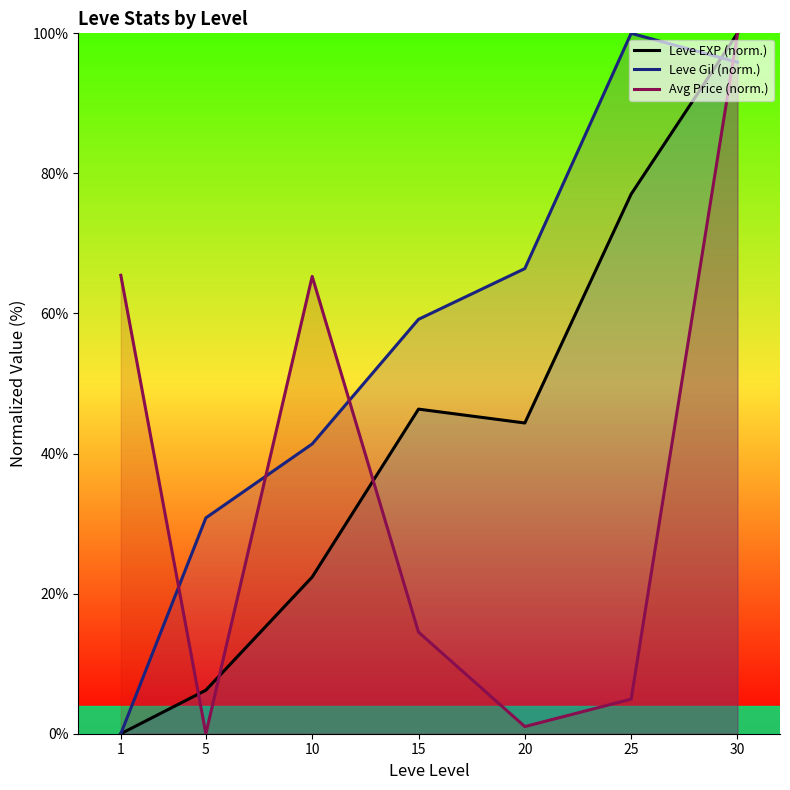

In Leve EXP (norm.), how many points are lower than both neighbors (excluding endpoints)?

1